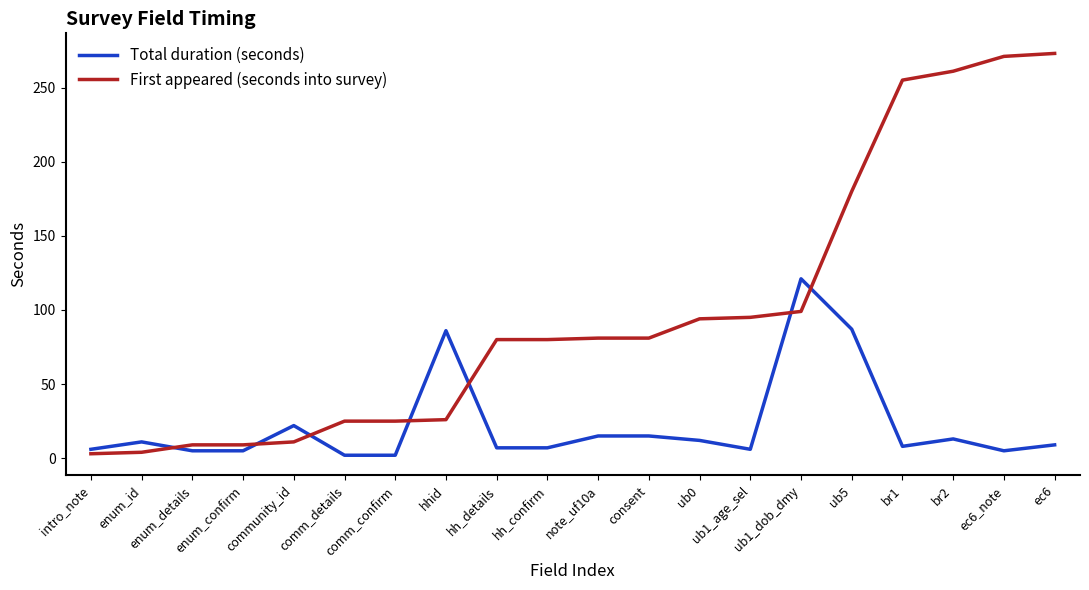

After their last crossing, which series has the higher values: Total duration (seconds) or First appeared (seconds into survey)?

First appeared (seconds into survey)